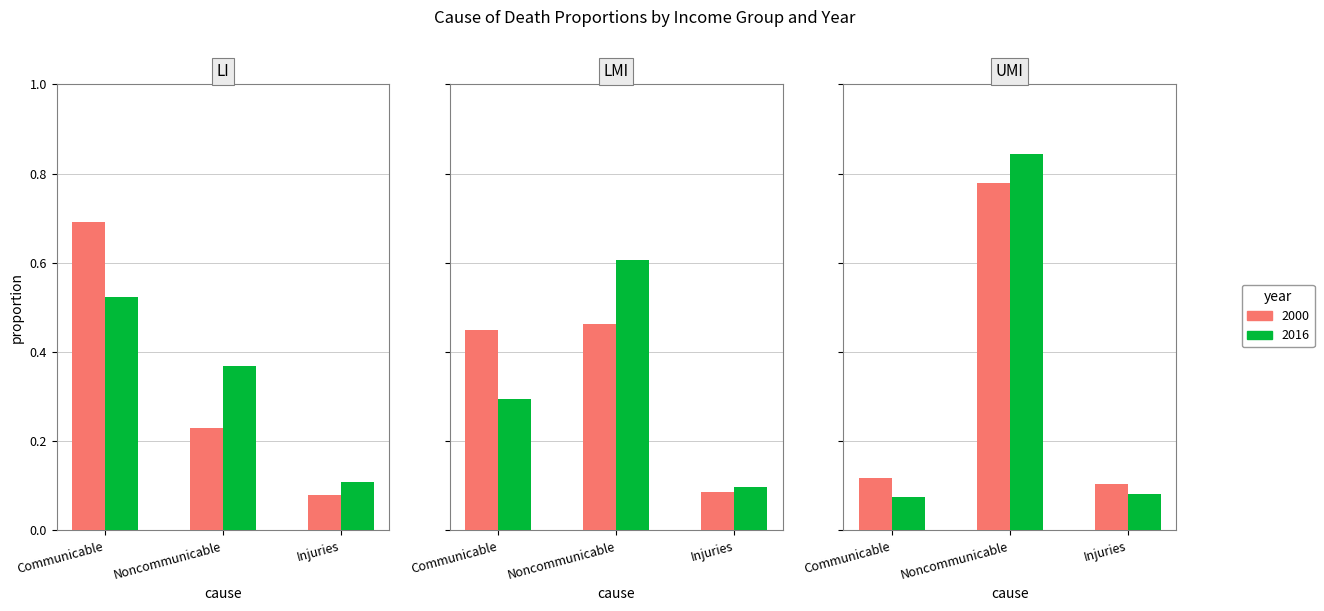

What is the difference between the 2016 LMI values at Noncommunicable and Communicable?

0.3